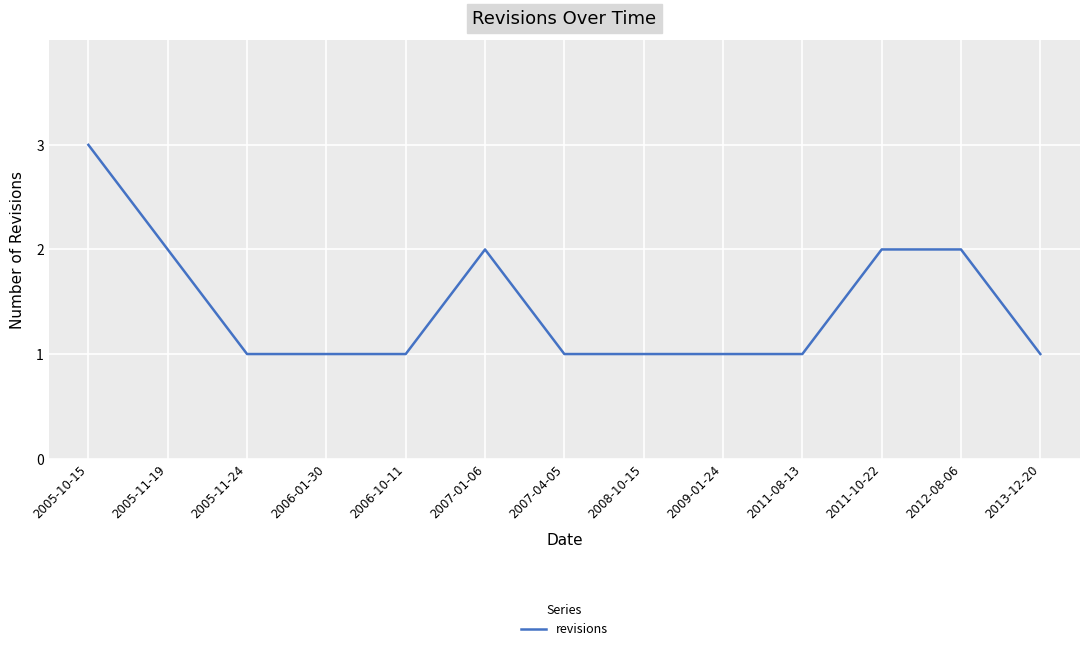

The value at 2005-11-24 is 1. True or false?

True